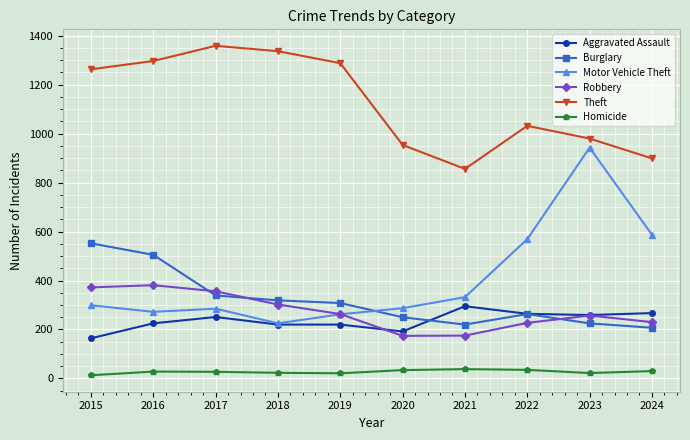

The value of Motor Vehicle Theft at 2018 is 225. True or false?

True